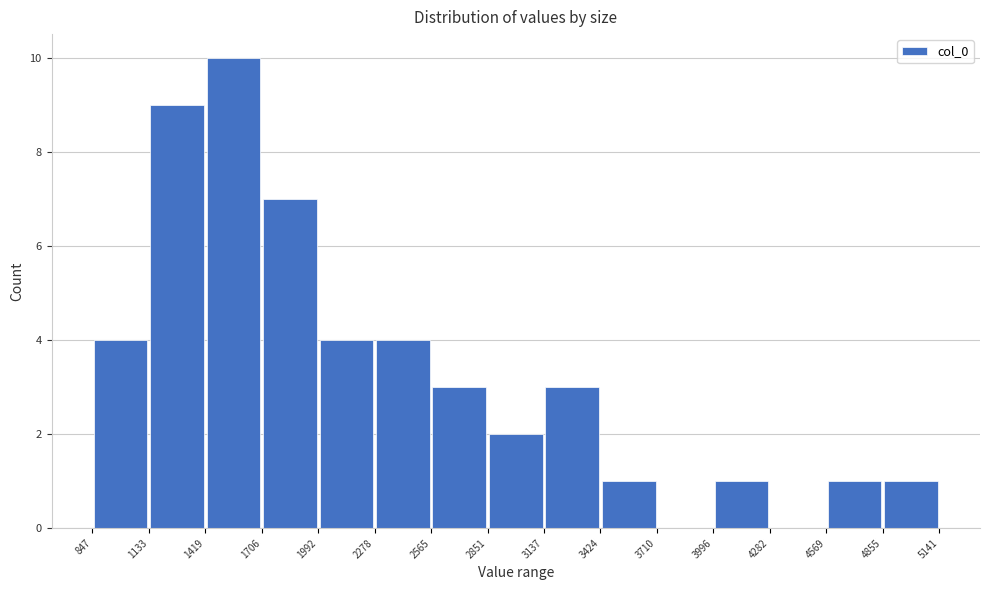

Reading left to right, transcribe this chart: for each bar, give the range it covers on the x-axis and its height. The values are not printed on the chart, so give them approximately, as read against the axis.

847 to 1133: 4
1133 to 1419: 9
1419 to 1706: 10
1706 to 1992: 7
1992 to 2278: 4
2278 to 2565: 4
2565 to 2851: 3
2851 to 3137: 2
3137 to 3424: 3
3424 to 3710: 1
3710 to 3996: 0
3996 to 4282: 1
4282 to 4569: 0
4569 to 4855: 1
4855 to 5141: 1